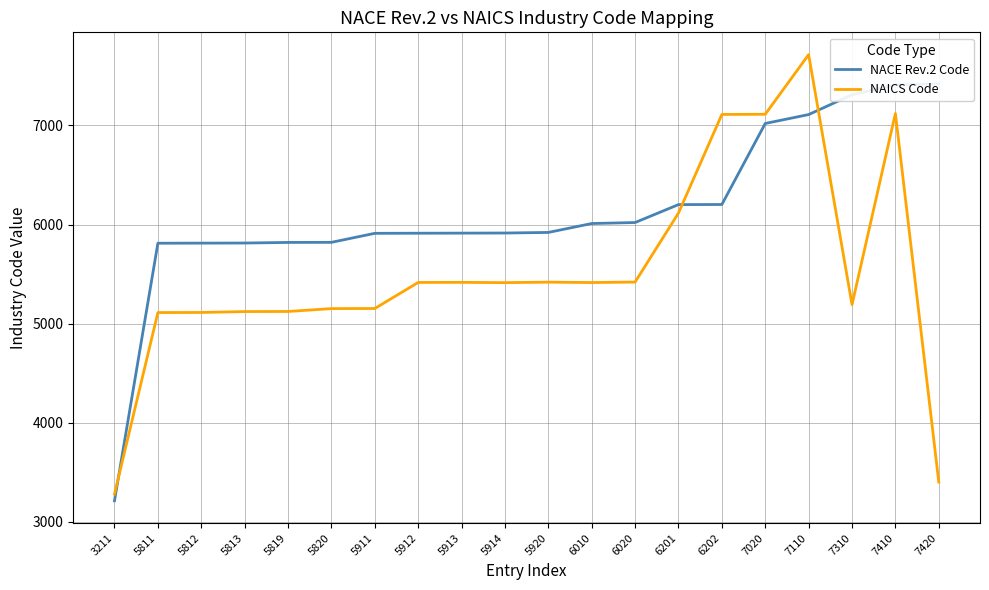

Is the value of NAICS Code at 5819 greater than the value of NACE Rev.2 Code at 5820?

No